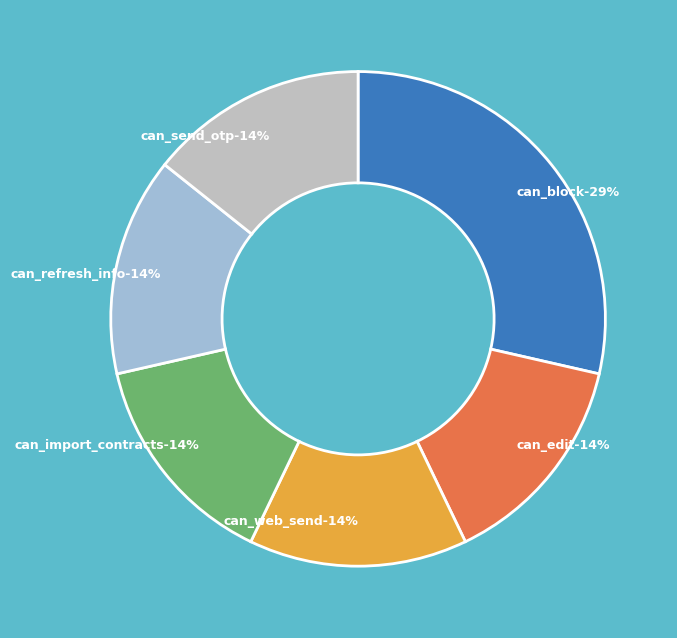

Rank the series at administrator from highest to lowest value.

can_block, can_edit, can_web_send, can_import_contracts, can_refresh_info, can_send_otp